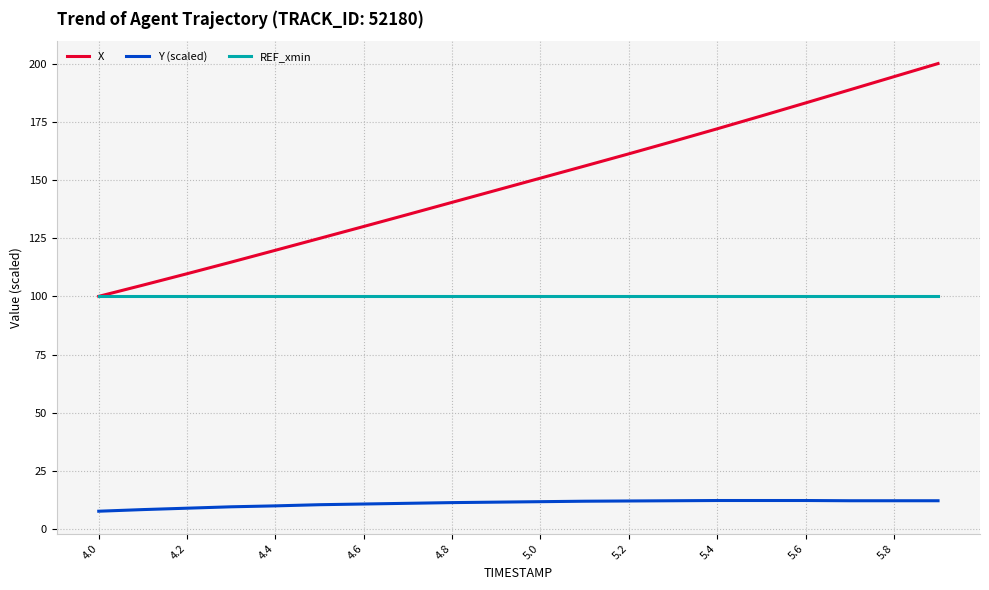

What is the maximum value shown in the chart?

200.0